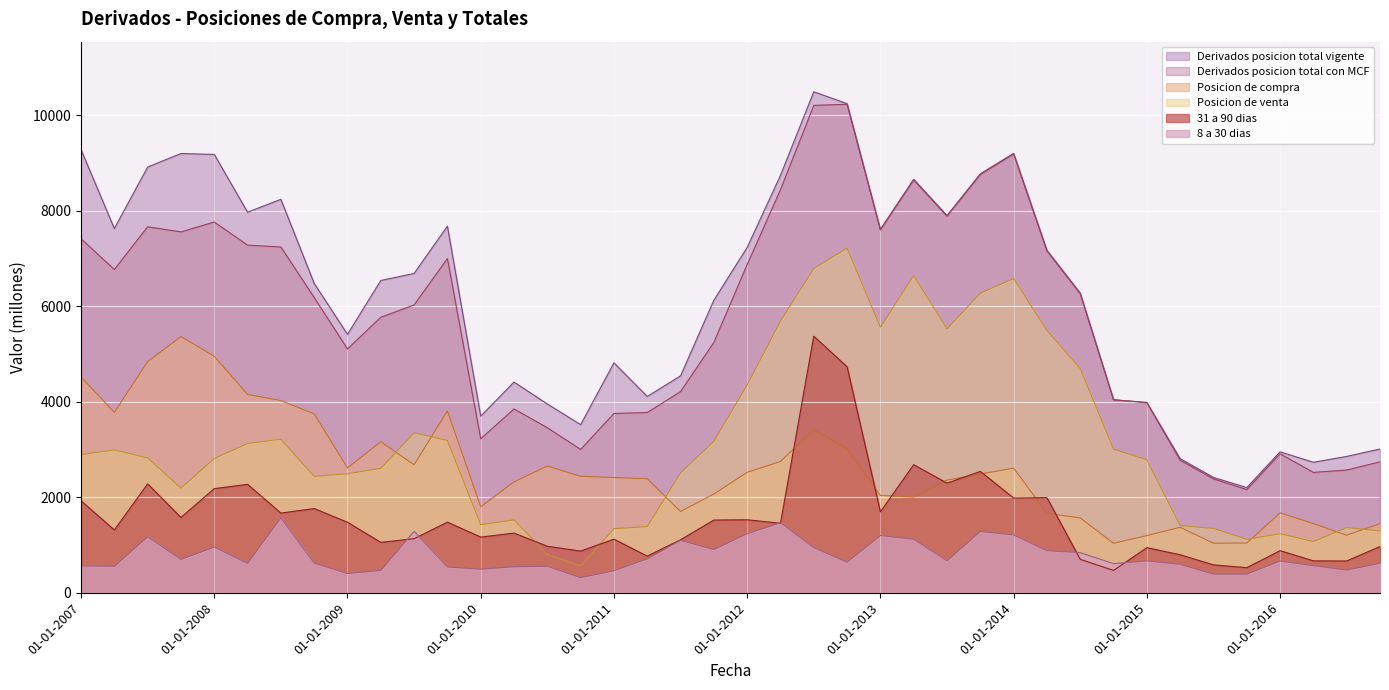

What is the sum of all Derivados posicion total con MCF values?

229608